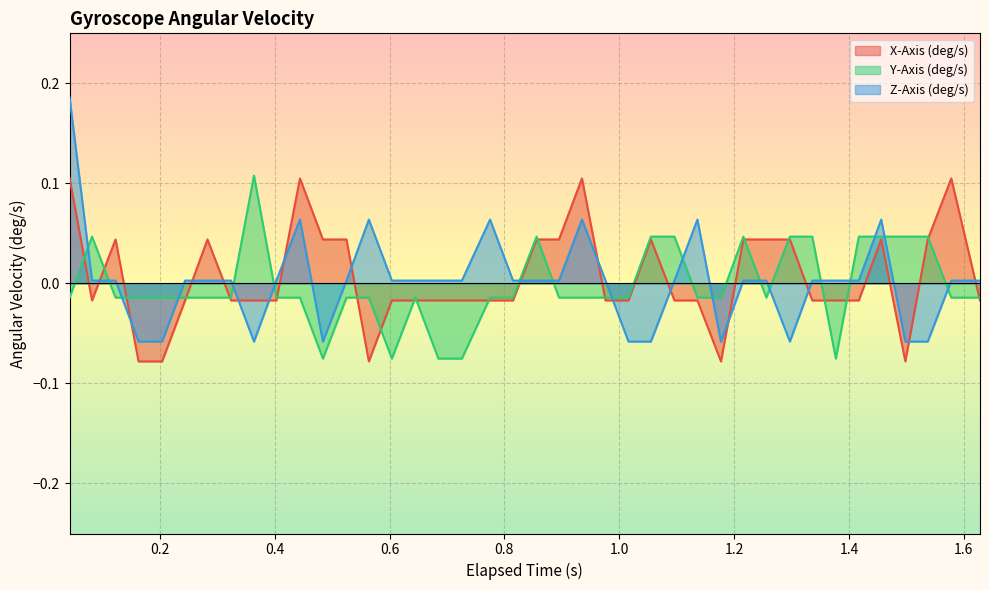

Which series has the largest total across all categories?

X-Axis (deg/s)